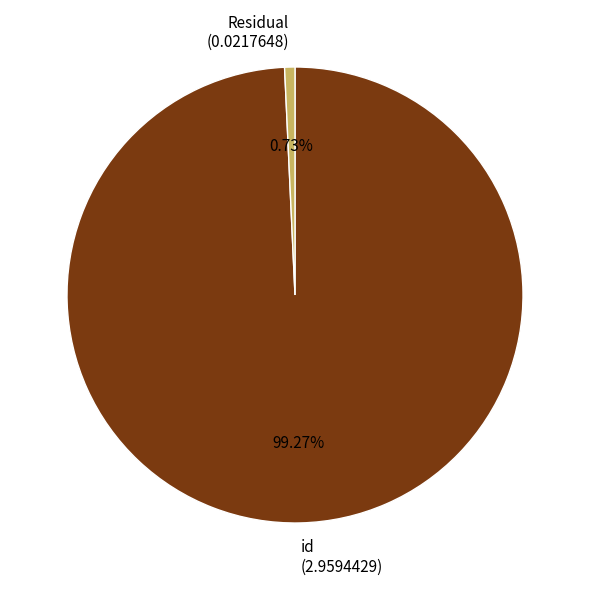

Rank the categories by value from highest to lowest.

id, Residual